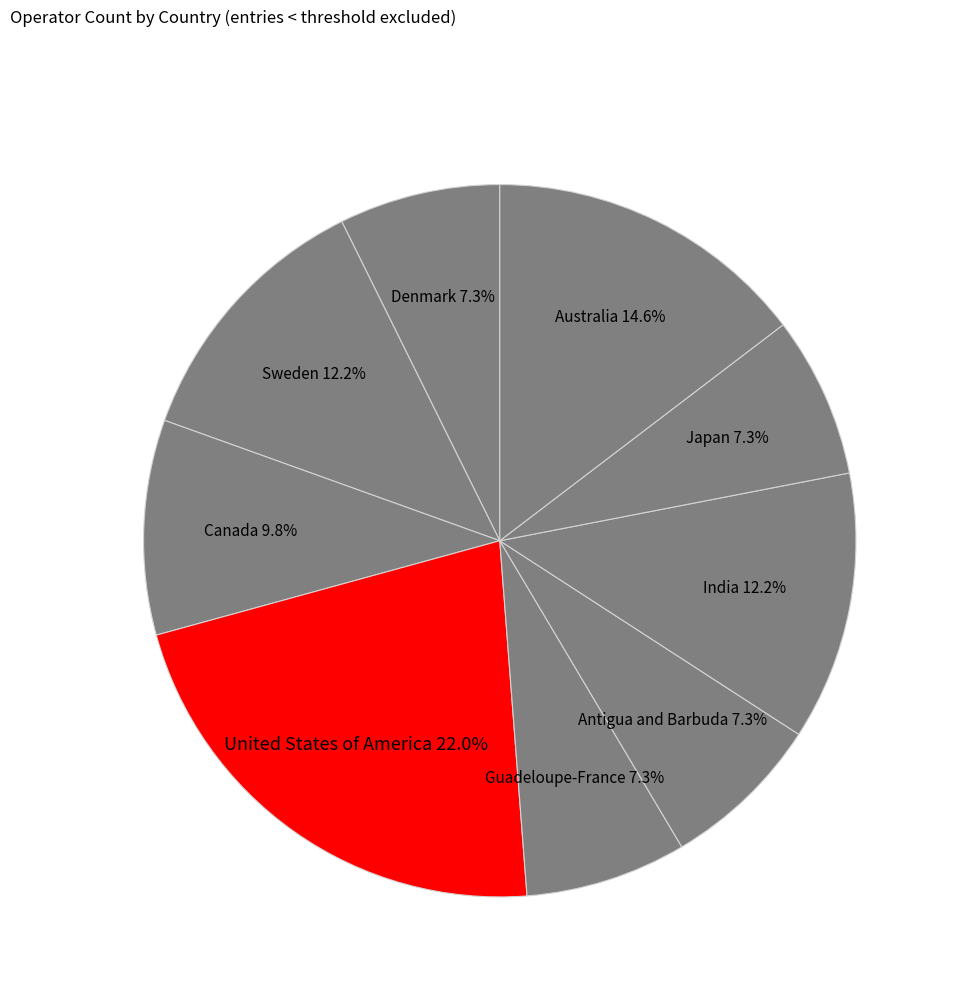

Does Denmark represent more than half of the total?

No